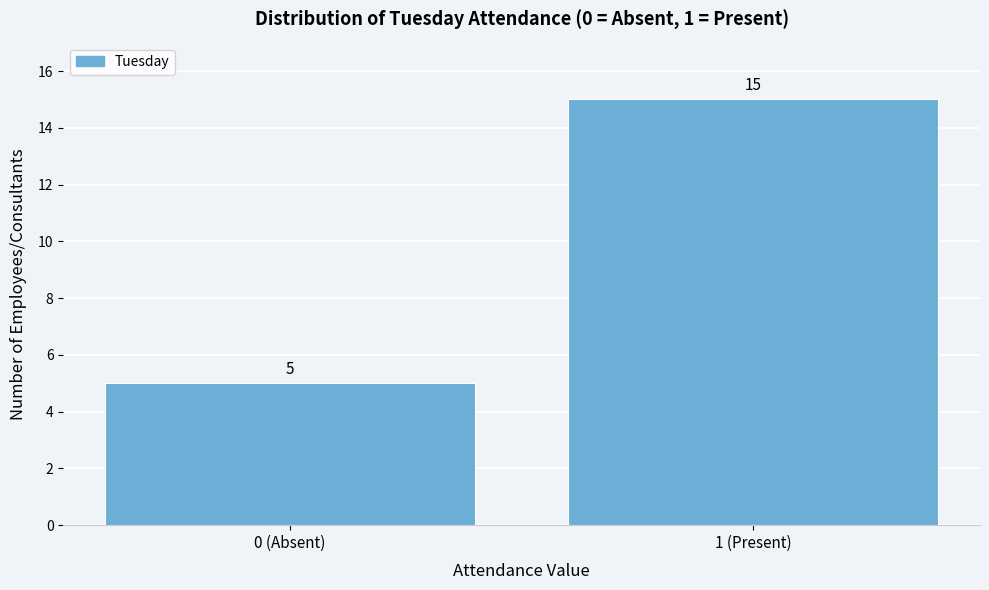

Reading left to right, list all the values displayed in this chart.

0 (Absent)=5	1 (Present)=15